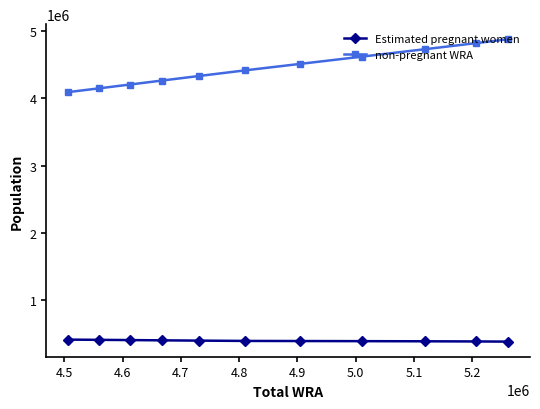

What is the average value of the Estimated pregnant women series?

401855.4